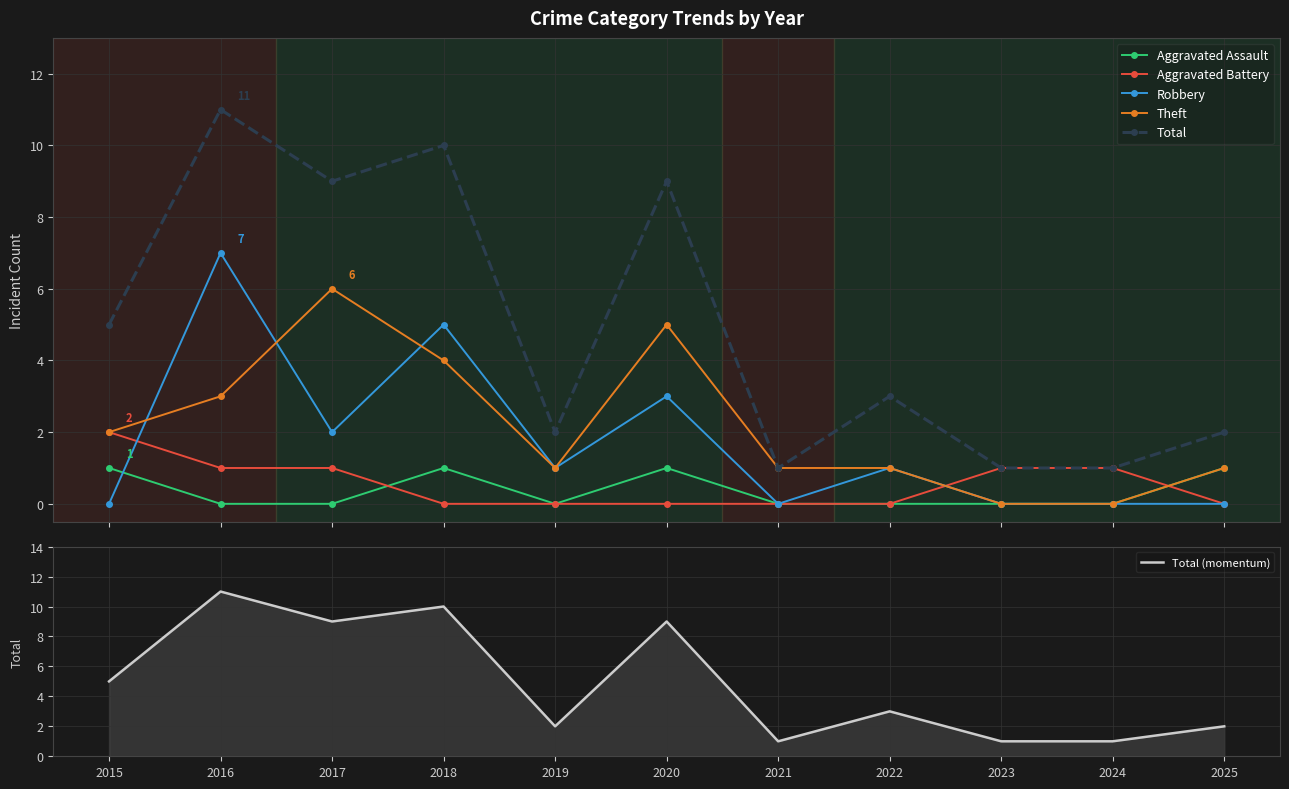

Between 2024 and 2018, which is larger?

2018